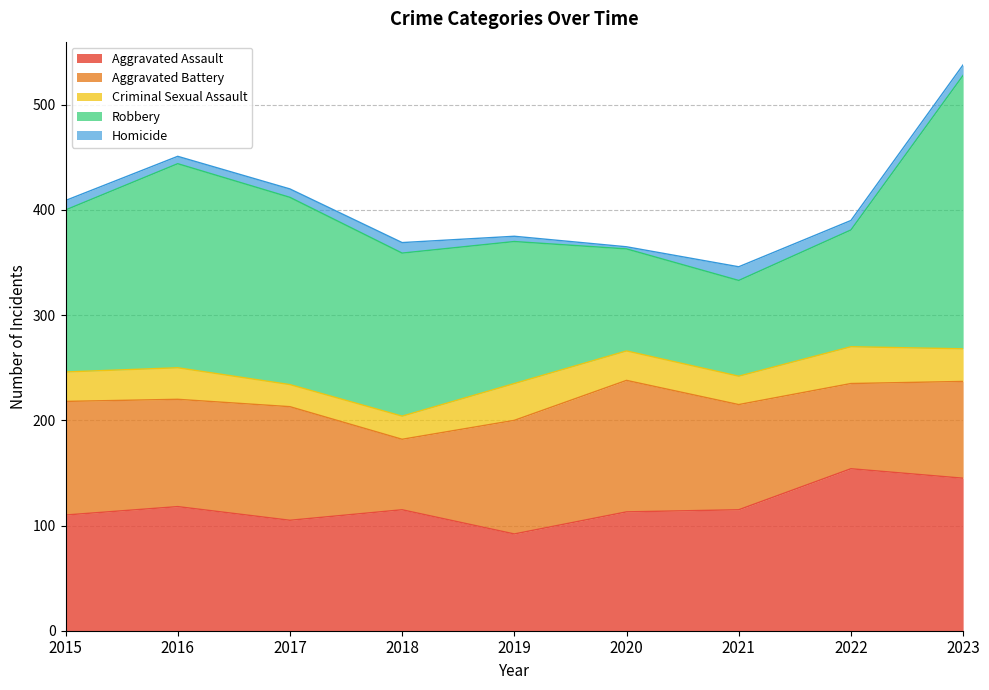

The value of Aggravated Battery at 2018 is 67. True or false?

True